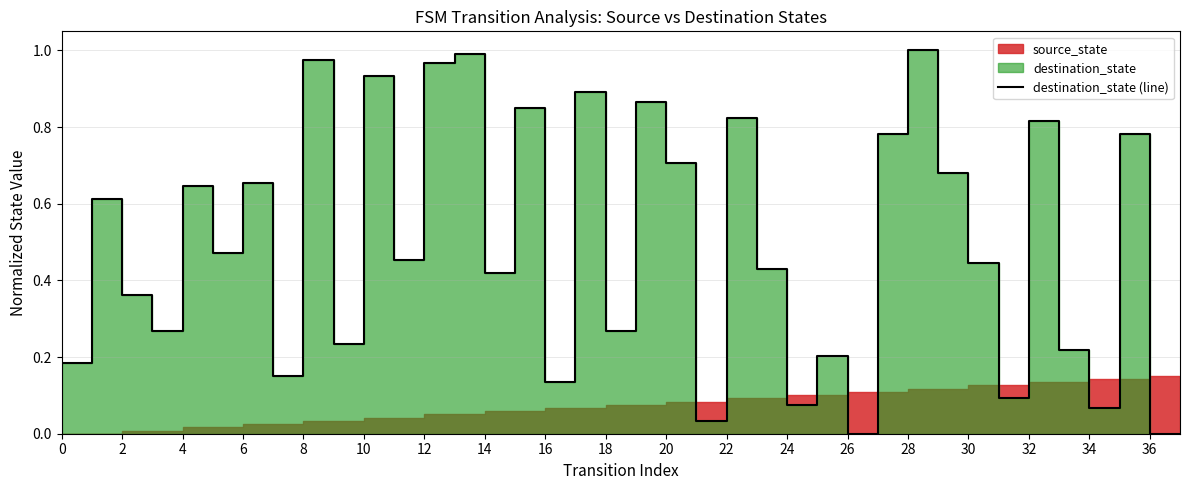

What is the value of the 8th point from the left?

0.2